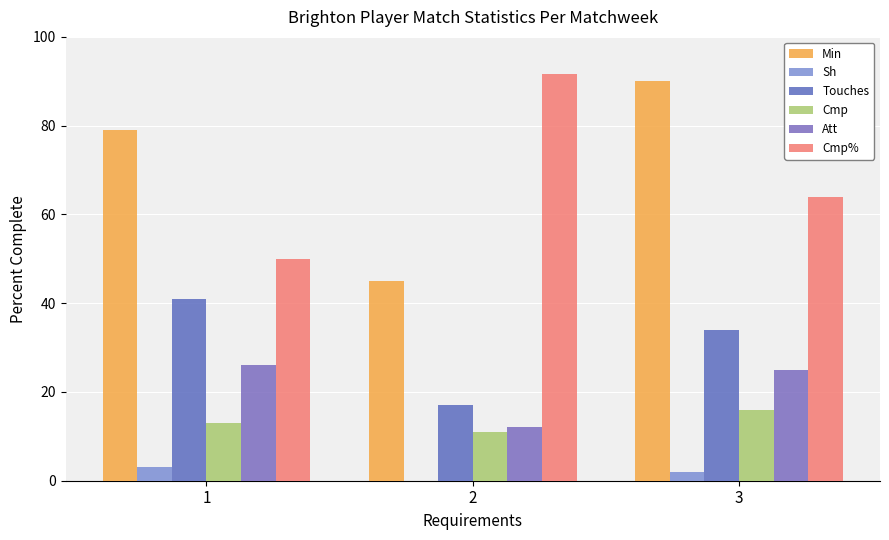

What is the total value across all series at 2?

176.7